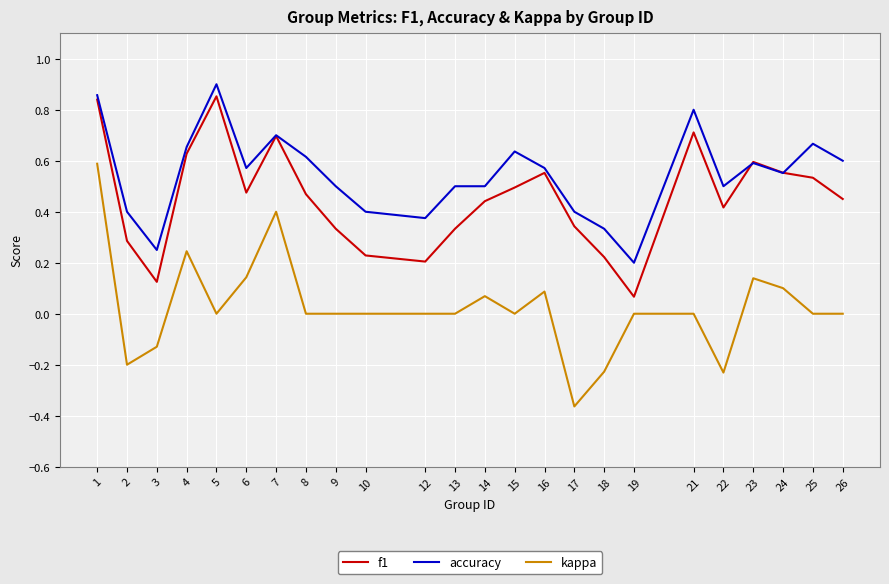

True or false: kappa and accuracy cross at least once.

False